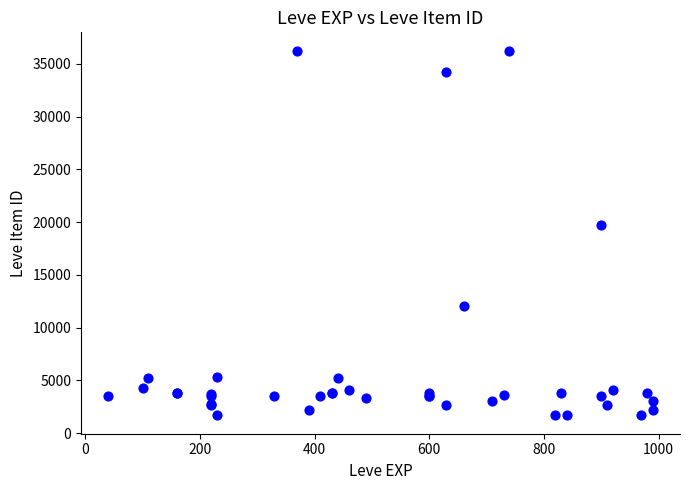

What Y value in the scatter plot is closest to 18967?

19744